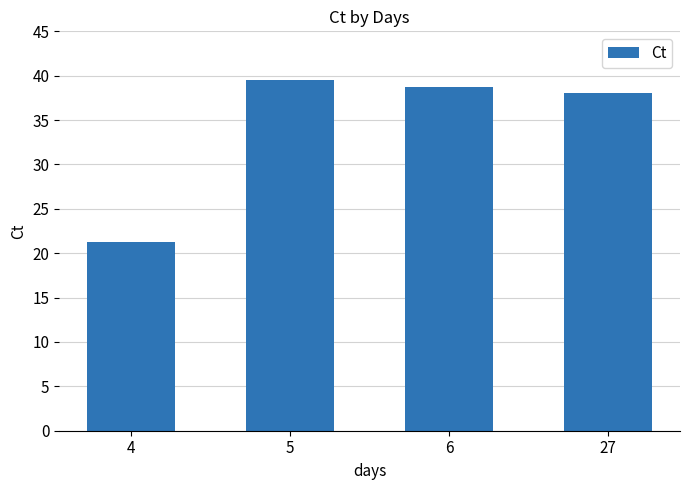

Which label corresponds to the largest value in the chart?

5